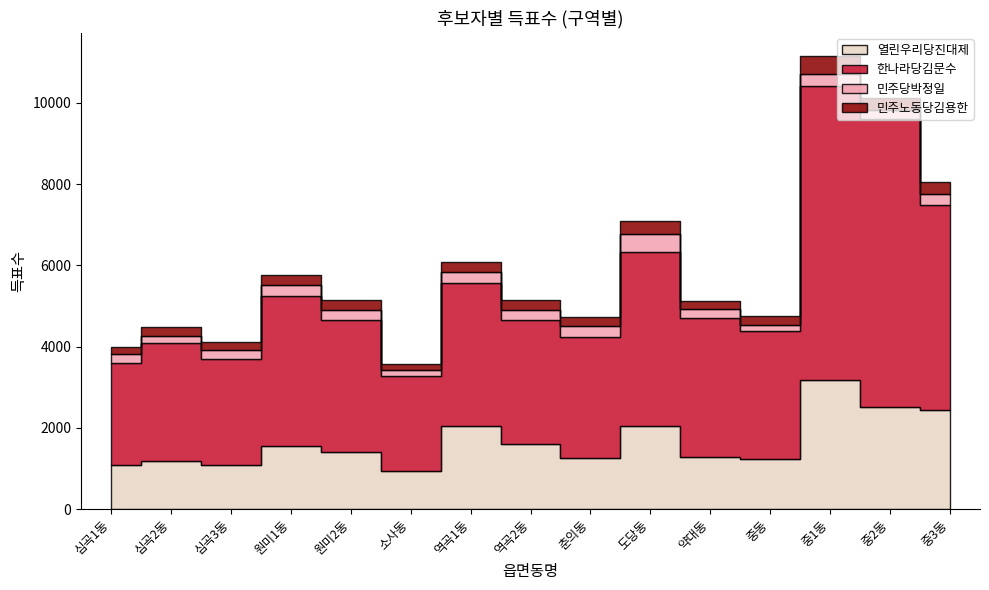

How many data points in 민주당박정일 are above 242?

7